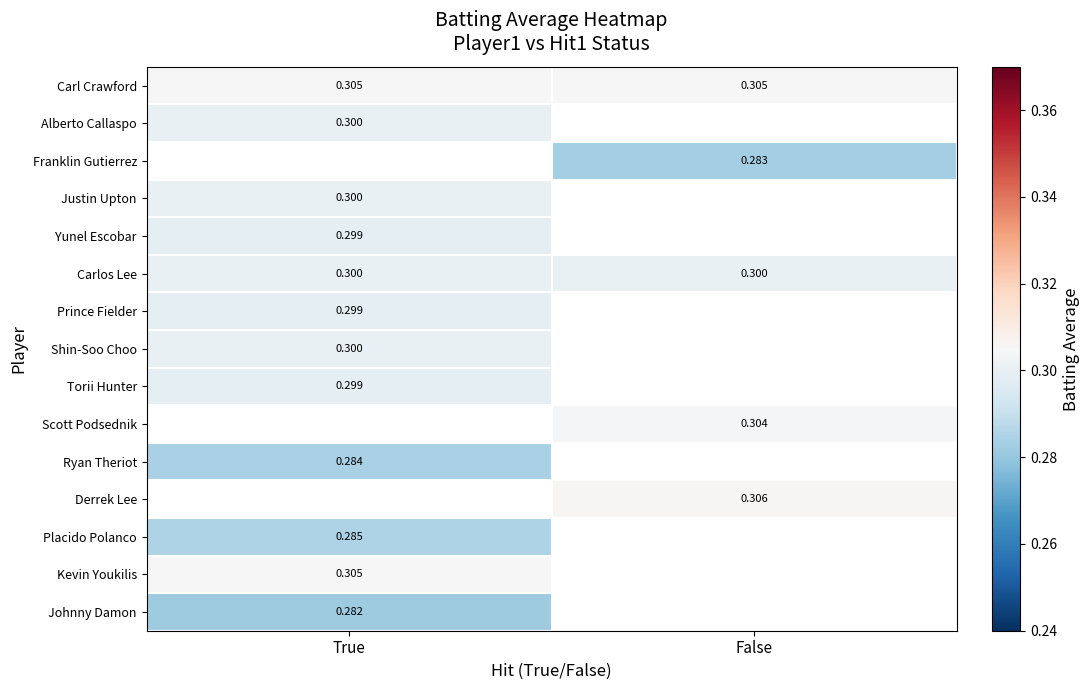

At how many categories does at least one series exceed 0?

2